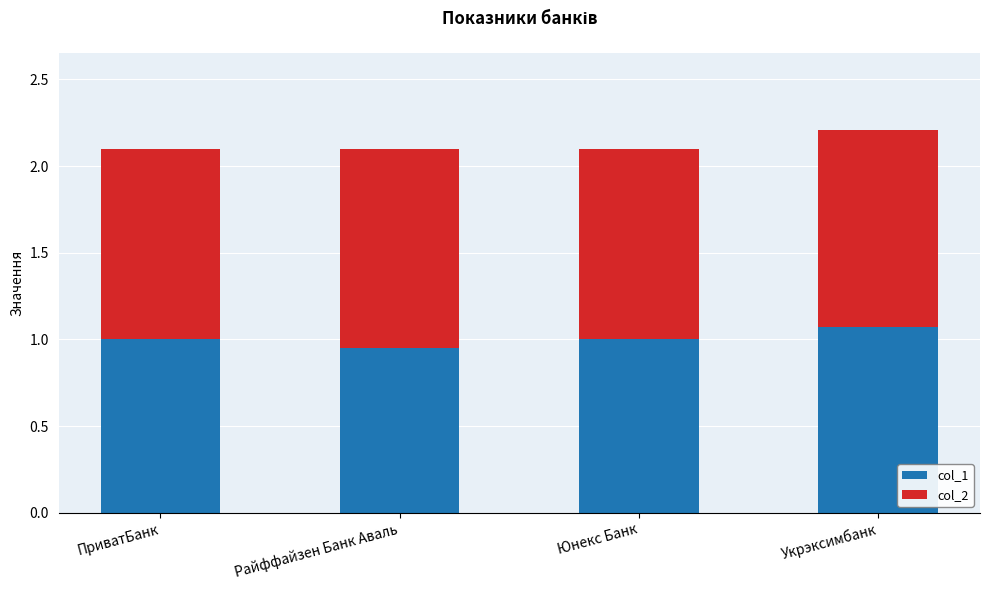

At which label does col_1 reach its peak?

Укрэксимбанк